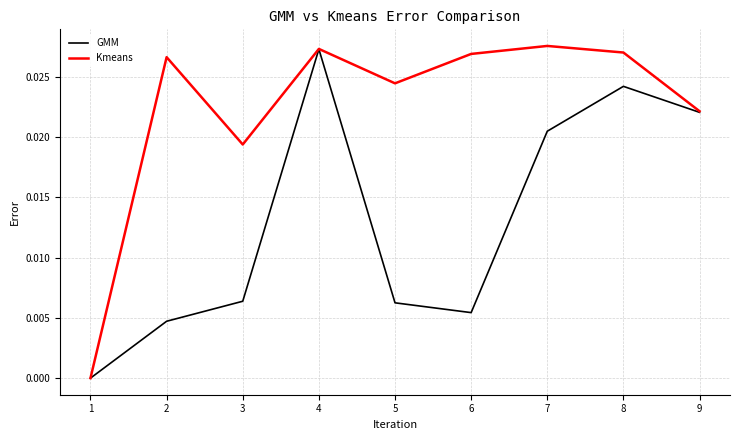

The value of GMM at 2 is 0.0. True or false?

True